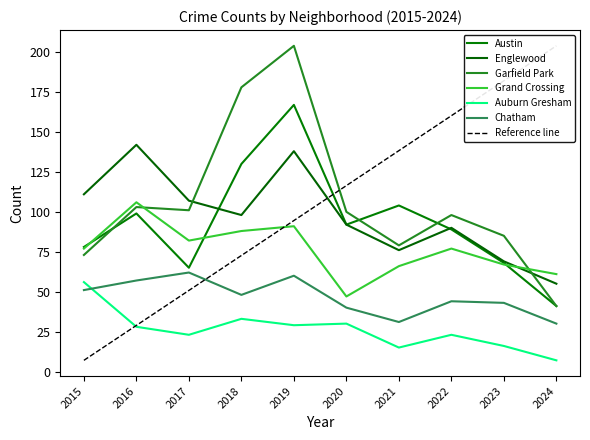

The Chatham series shows 40 at 2020. True or false?

True